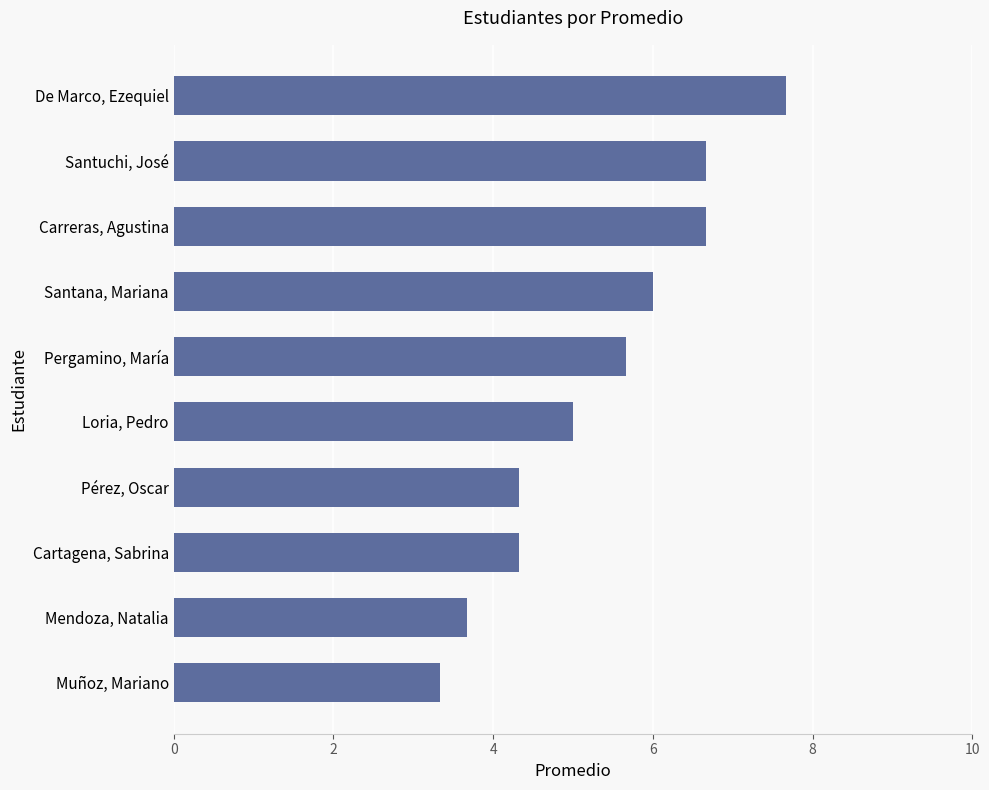

What is the difference between the values at Loria, Pedro and Santana, Mariana?

1.0